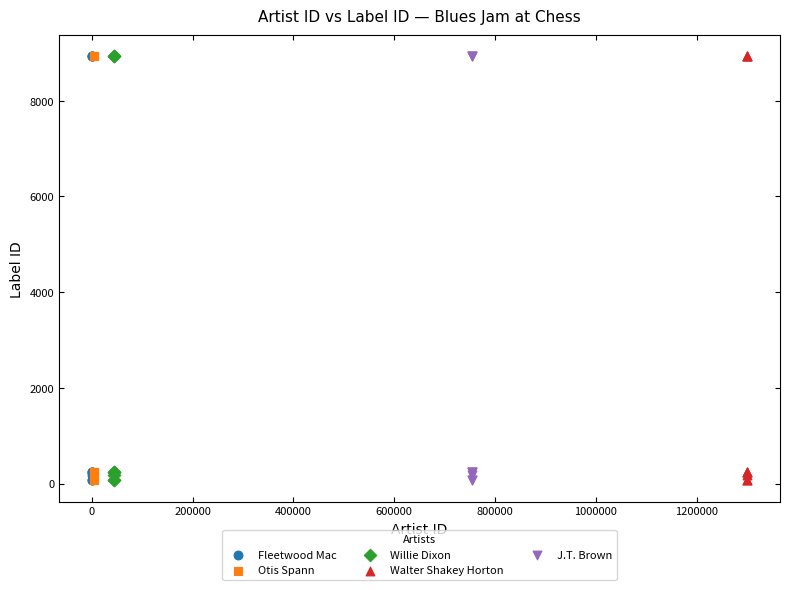

What are all the series names shown in the legend?

Fleetwood Mac, Otis Spann, Willie Dixon, Walter Shakey Horton, J.T. Brown